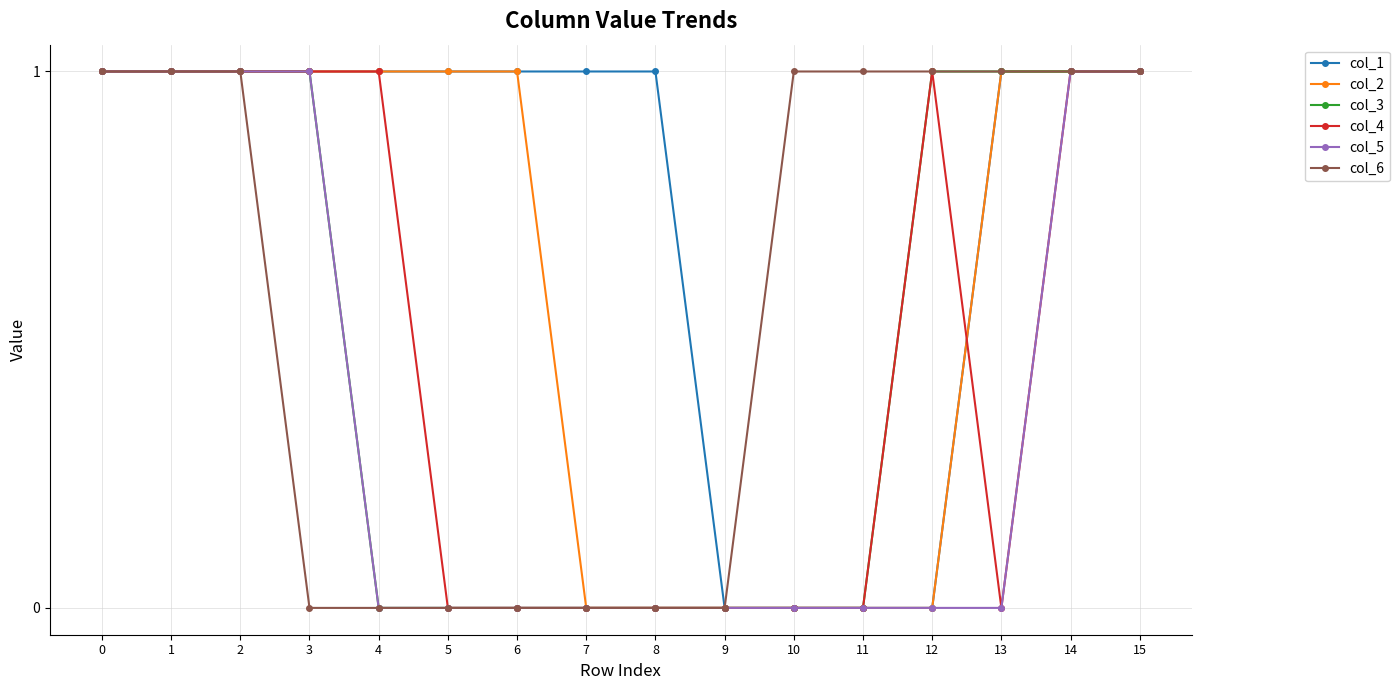

Which series has the largest total across all categories?

col_1